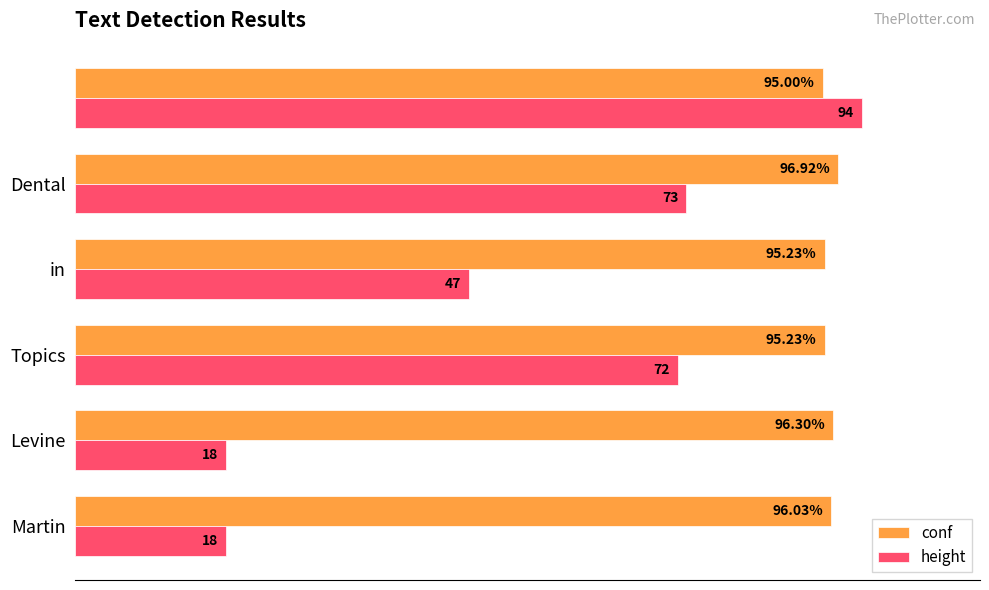

Which series has the largest total across all categories?

conf